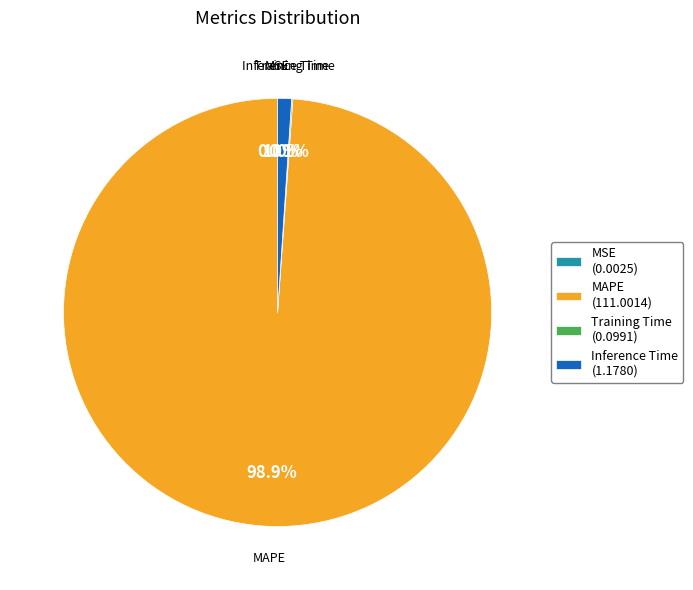

What percentage is NOT represented by Inference Time (1.1780)?

99.0%